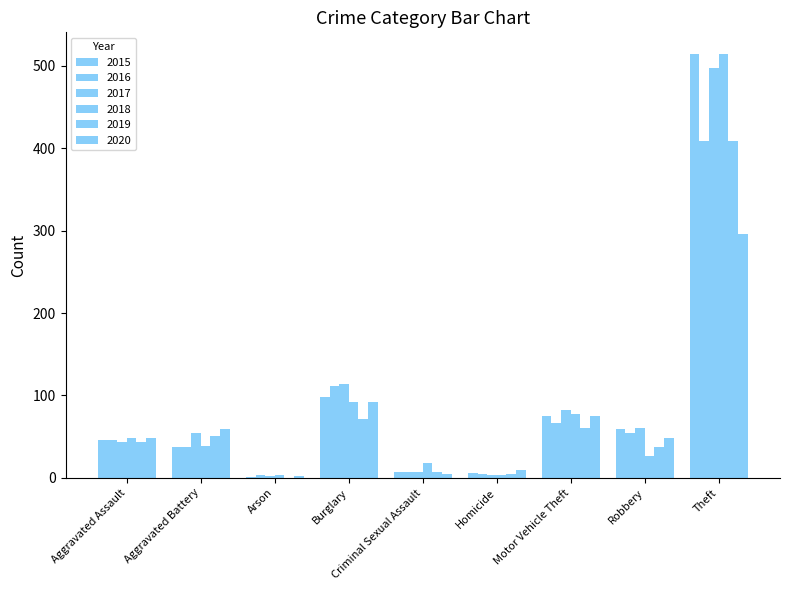

How many categories are shown in the chart?

9